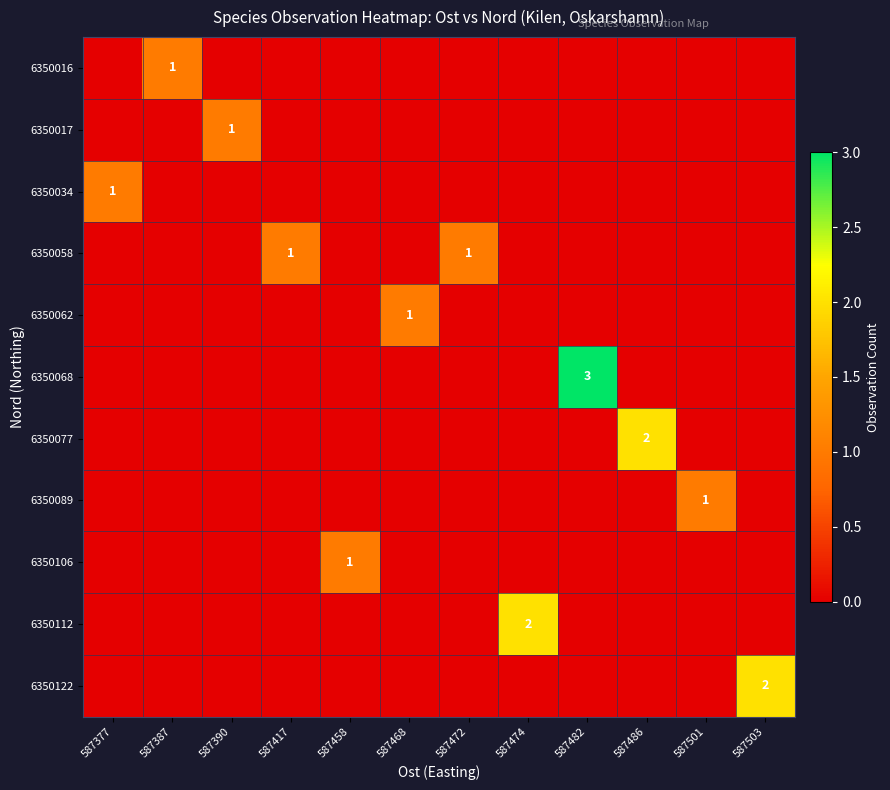

The value of 6350122 at 587503 is 2. True or false?

True